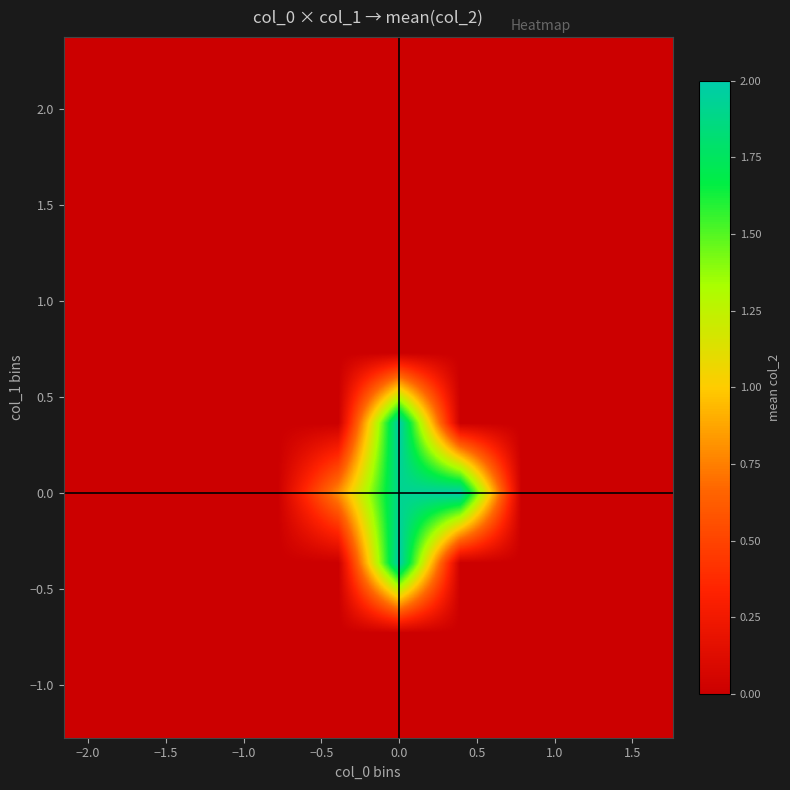

What is the greatest value displayed?

2.0